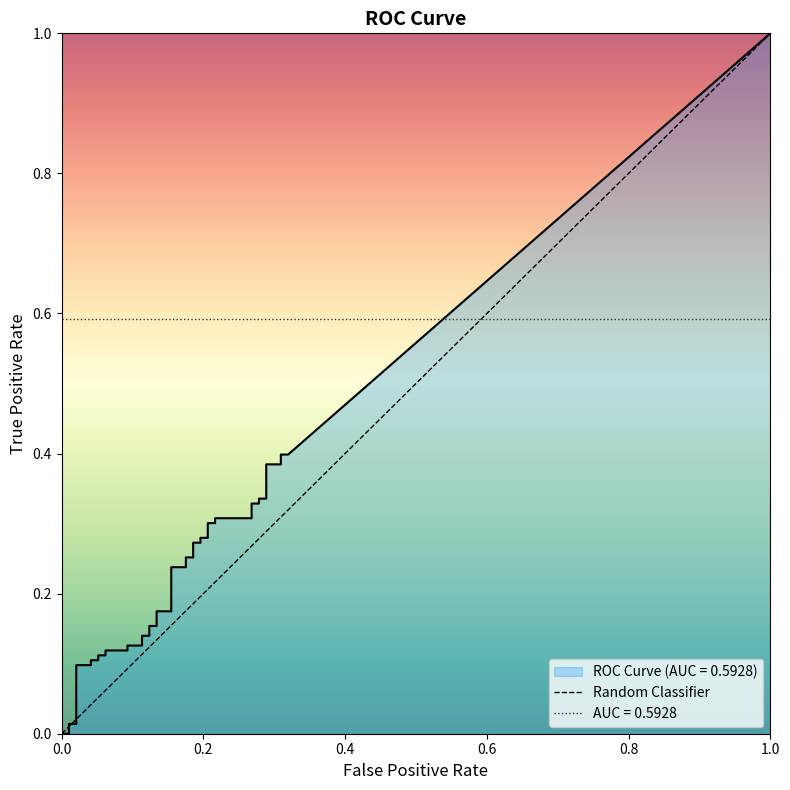

The value at 0.2 is 1. True or false?

False